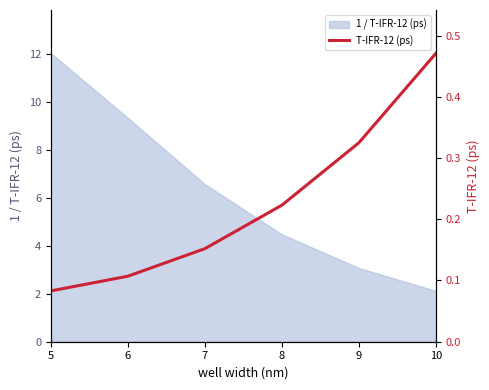

What is the difference between the maximum and minimum values?

0.4